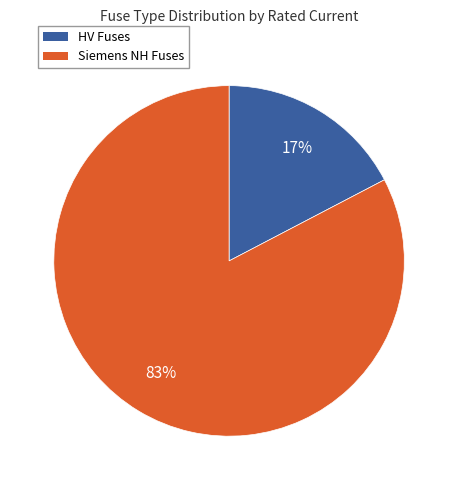

To the nearest percent, what is the average slice percentage?

50%